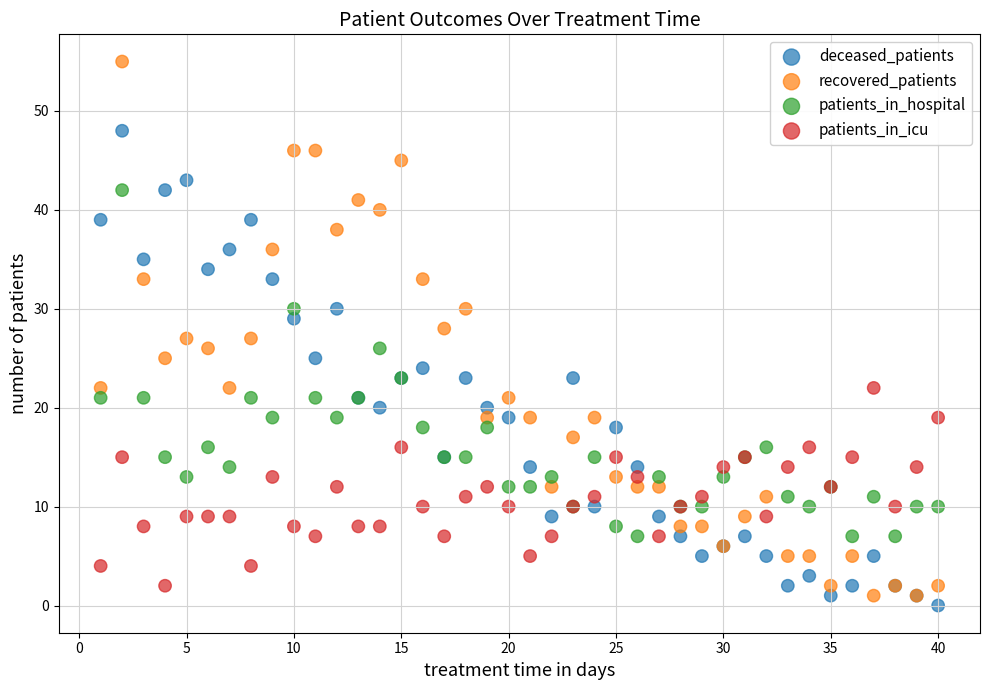

What is the X range (max minus min) for the scatter plot?

39